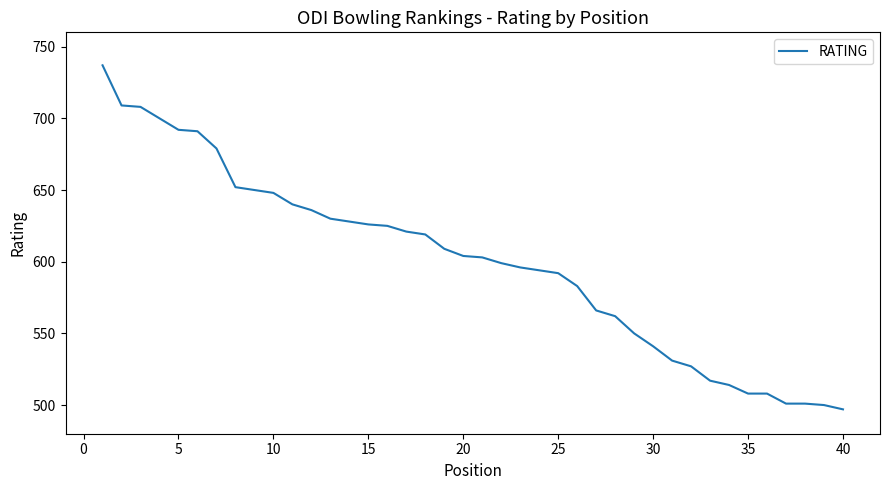

What is the difference between the maximum and minimum values?

240